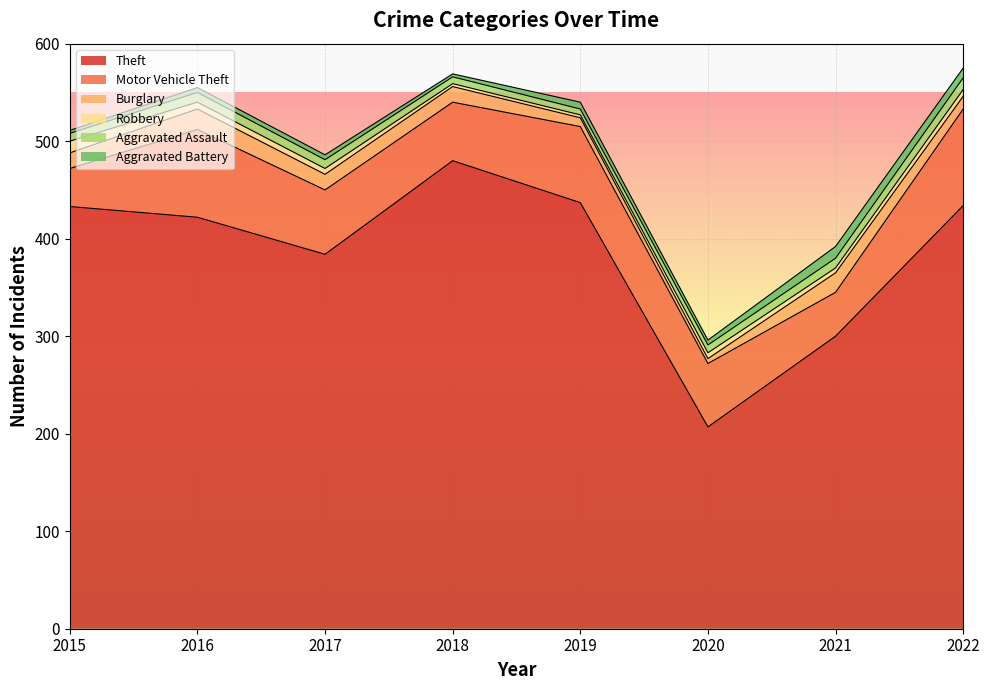

What is the lowest value of the Robbery series?

3